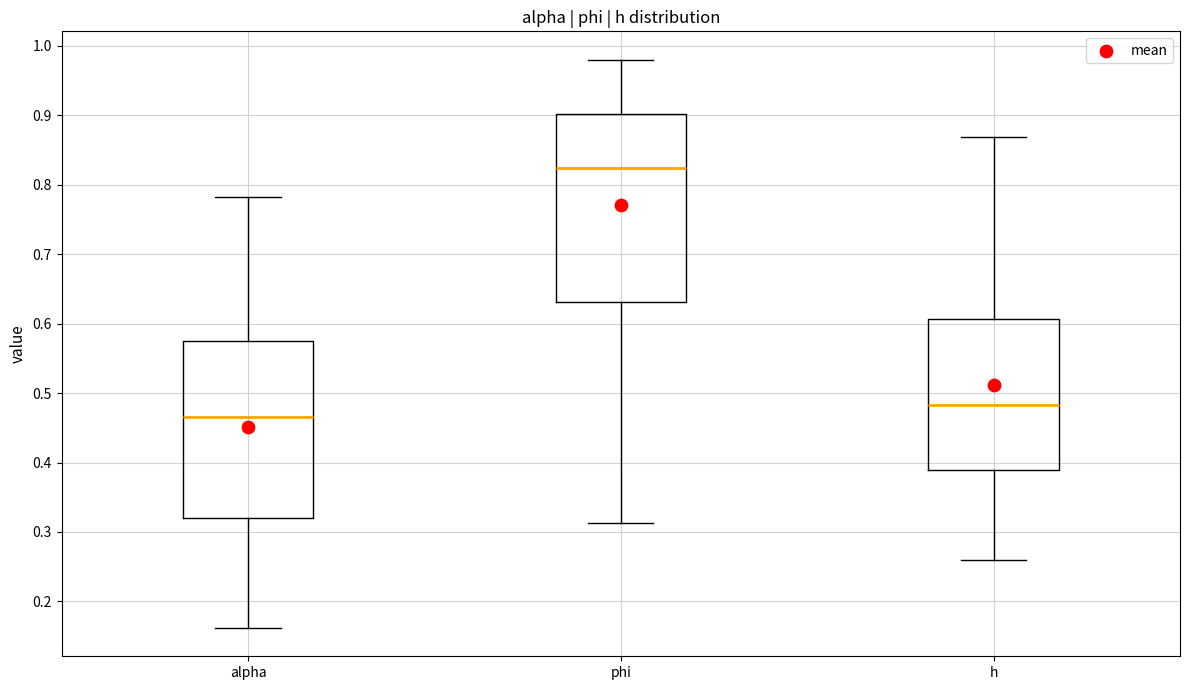

Comparing the boxes themselves (not the whiskers), which one is the tallest?

phi